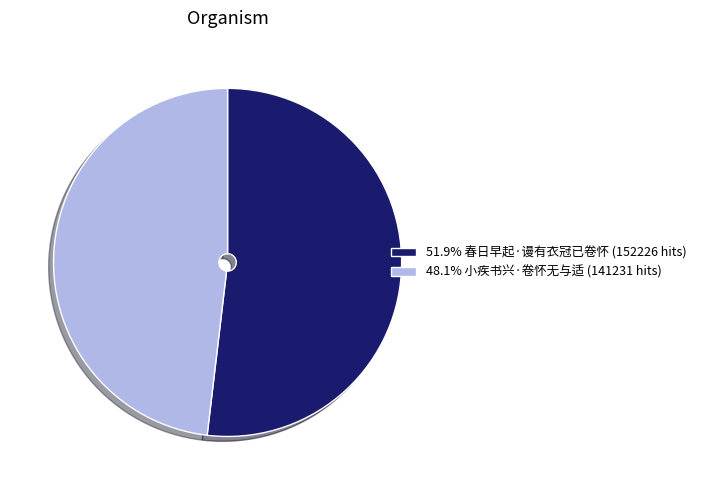

What is the ratio of the value at 48.1% 小疾书兴·卷怀无与适 (141231 hits) to the value at 51.9% 春日早起·谩有衣冠已卷怀 (152226 hits)?

0.9